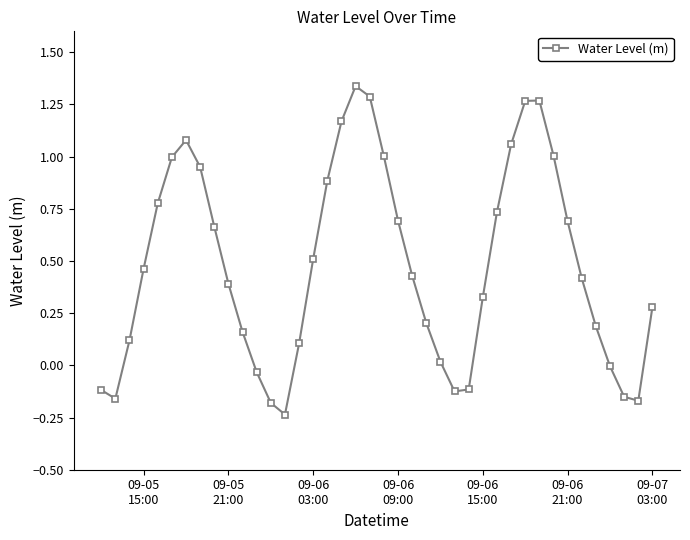

Count the number of data series in this chart.

1